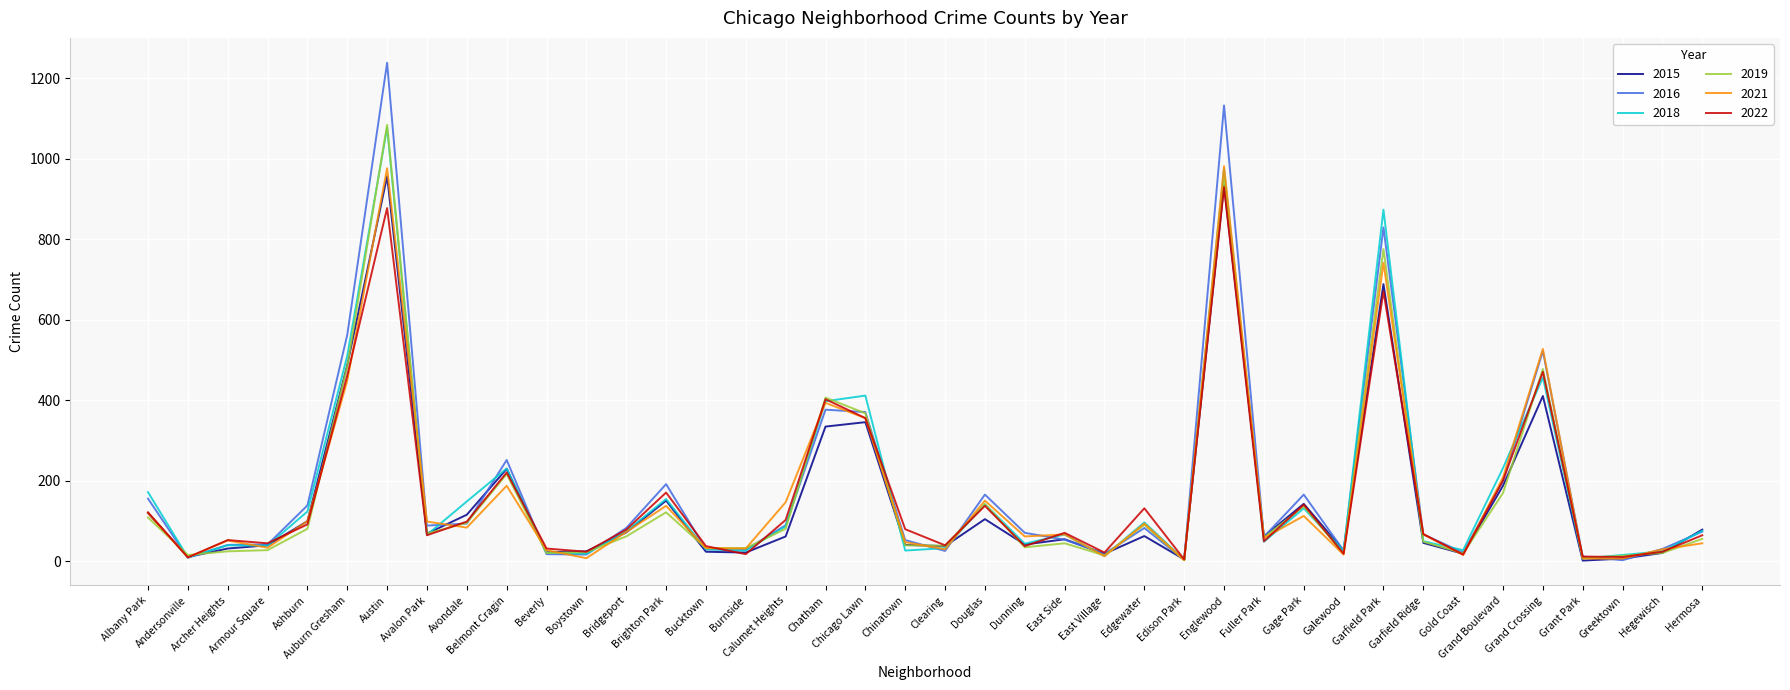

Which series has the widest spread of values?

2016